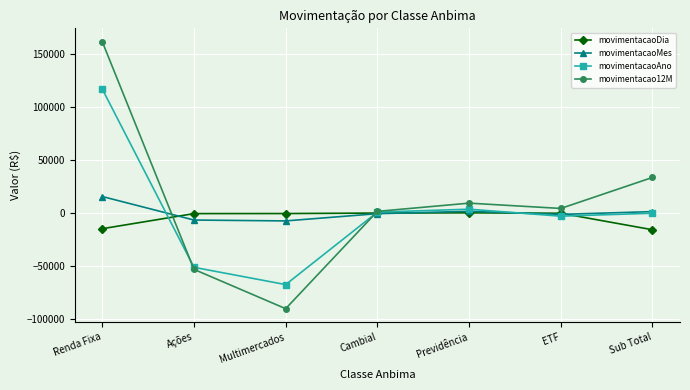

The movimentacao12M series shows 161202.8 at Renda Fixa. True or false?

True